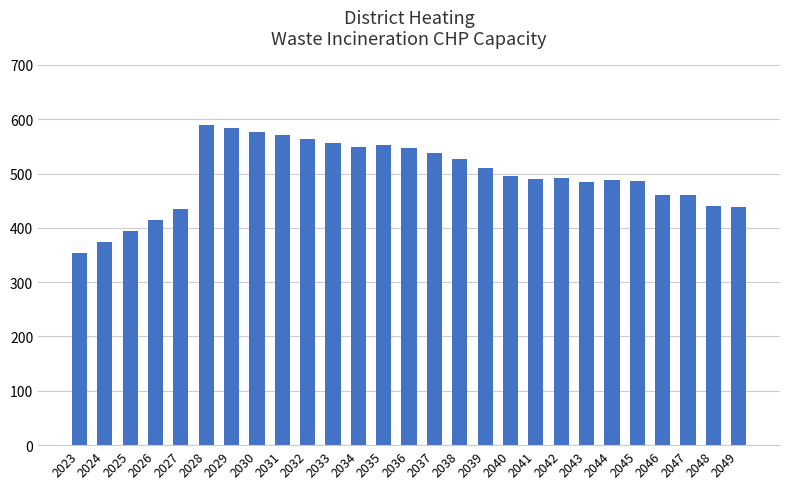

Approximately how many times larger is the value at 2026 compared to 2036?

0.8